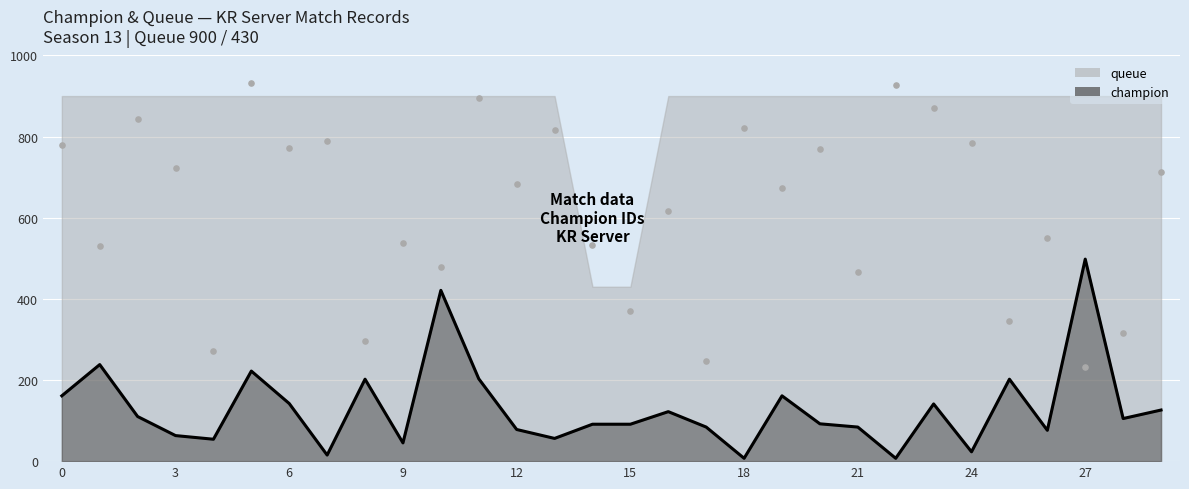

What is the change in value from 2 to 3?

-47